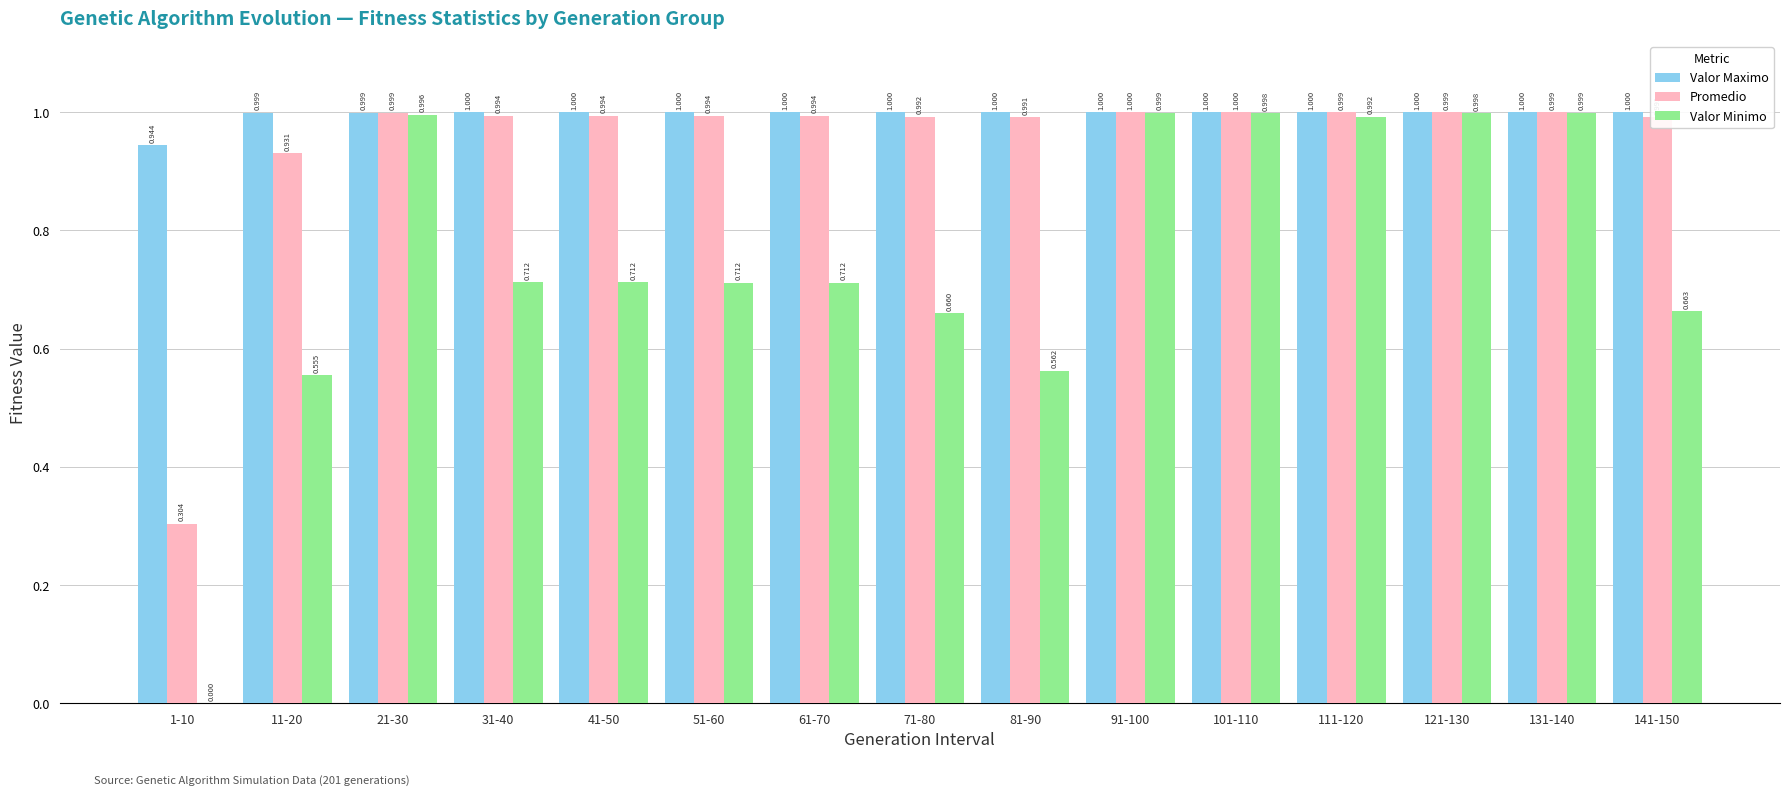

Which series changed the most between 1-10 and 51-60?

Valor Minimo